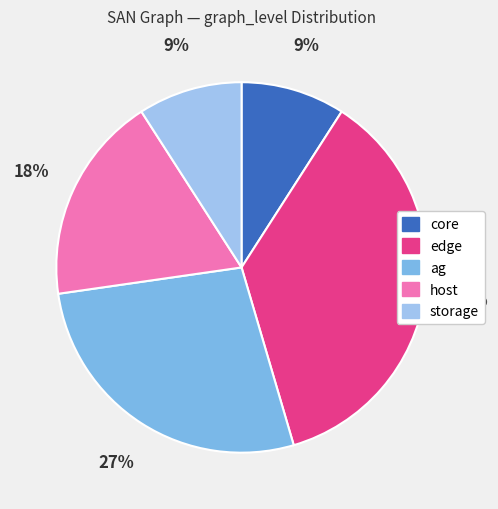

Combined, do edge and ag account for over 50%?

Yes